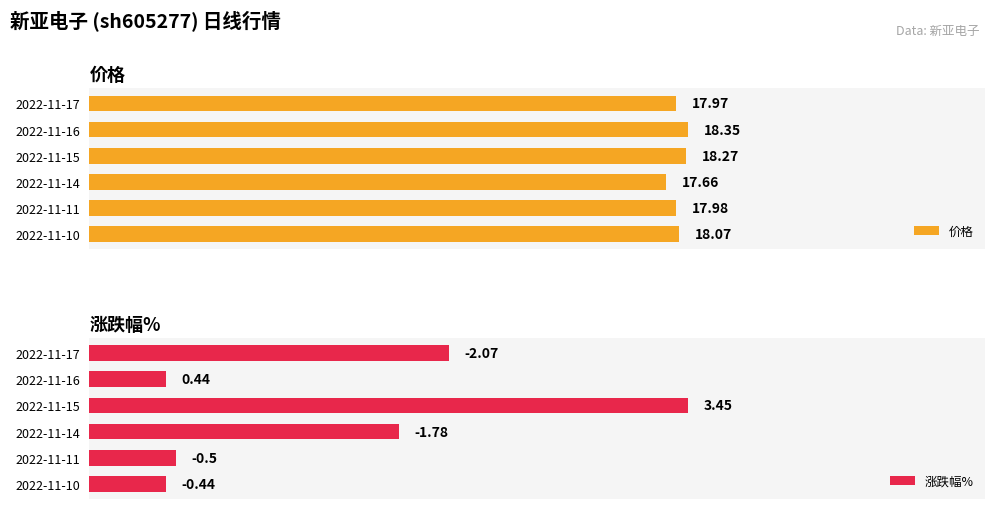

What is the average value of the 价格 series?

18.1